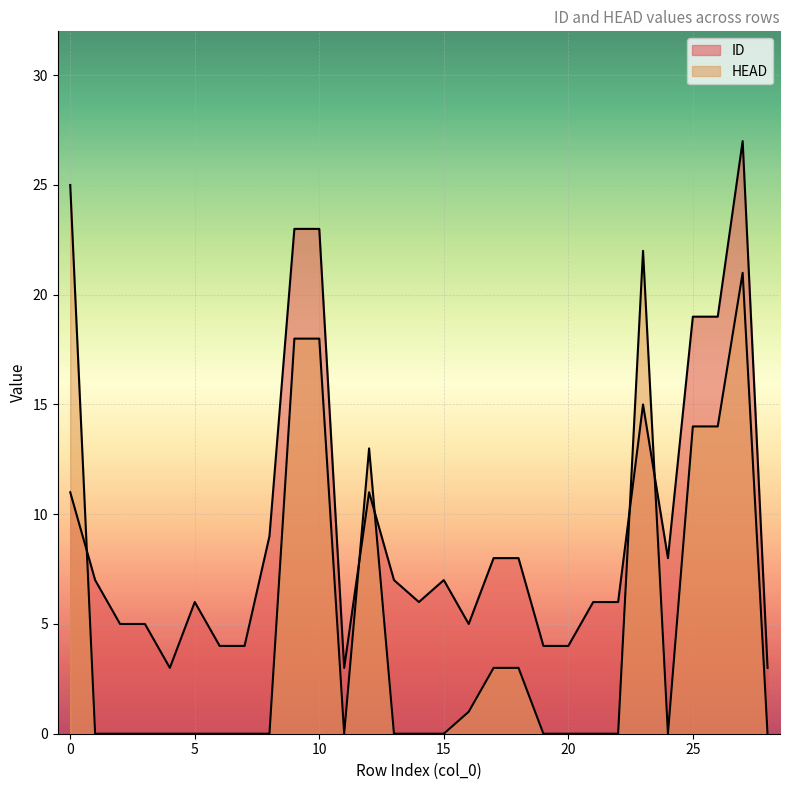

Is it true that ID equals 2 at 5?

False